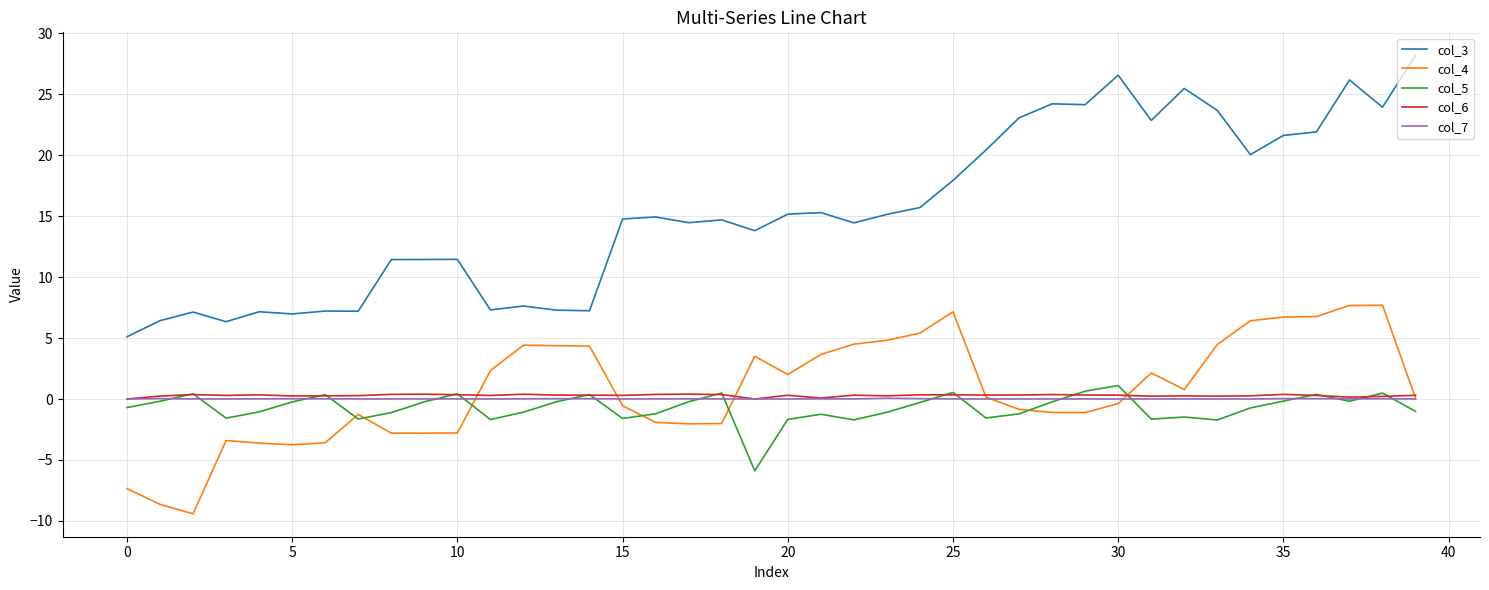

How many values in col_5 are above zero?

10